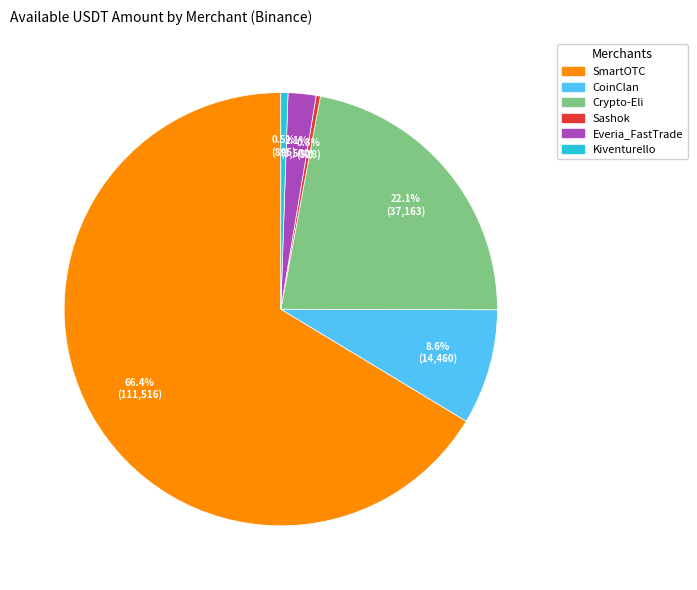

What is the majority slice?

SmartOTC